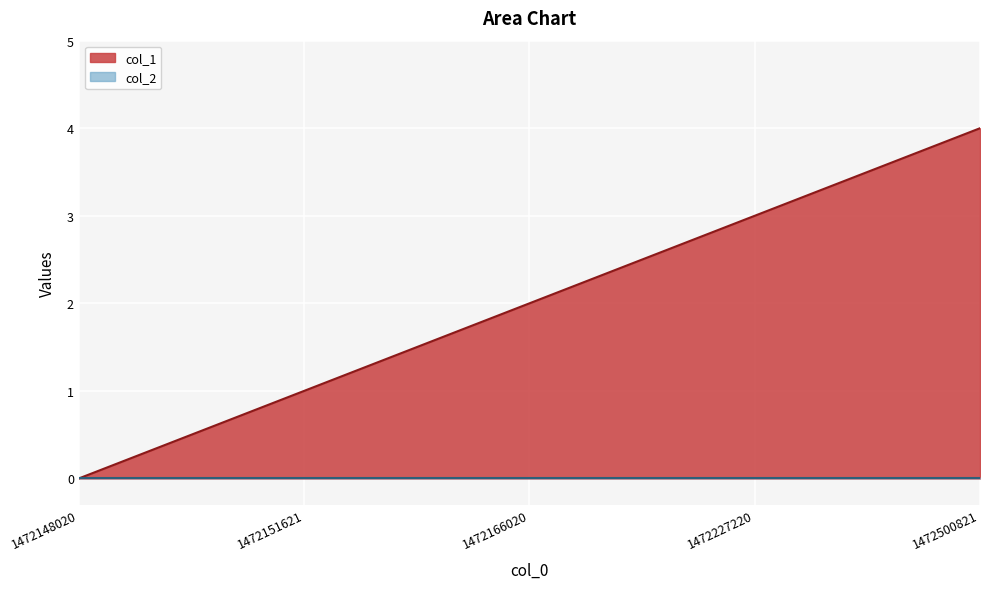

List the labels in order of value, smallest first.

1472148020, 1472151621, 1472166020, 1472227220, 1472500821